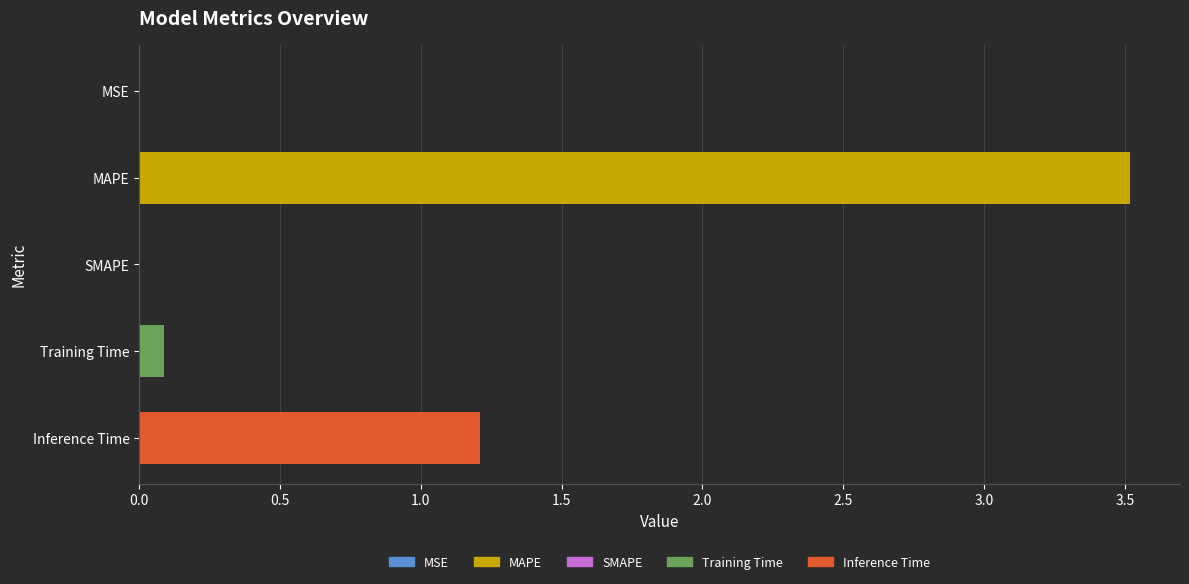

Are the bars grouped side by side (vs. stacked)?

No